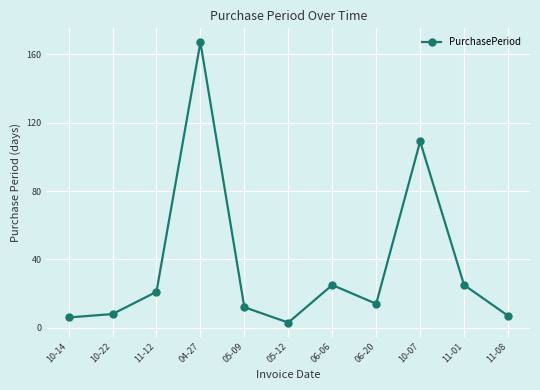

Is this an area chart (filled region under the line)?

No